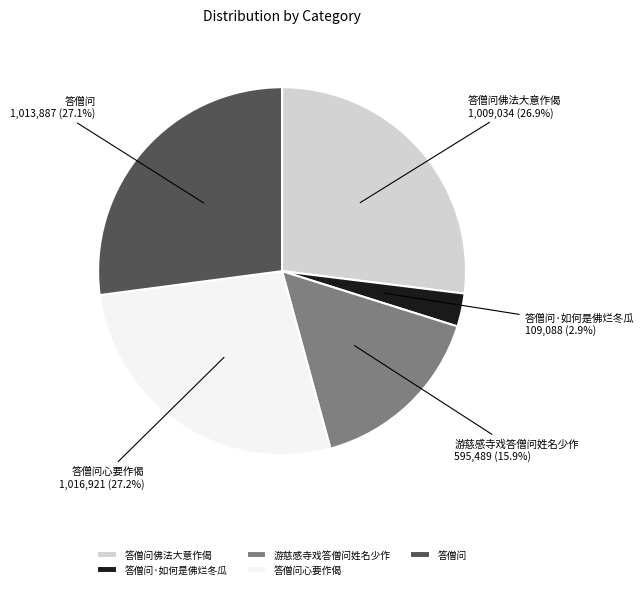

What is the smallest slice in the pie chart?

答僧问·如何是佛烂冬瓜